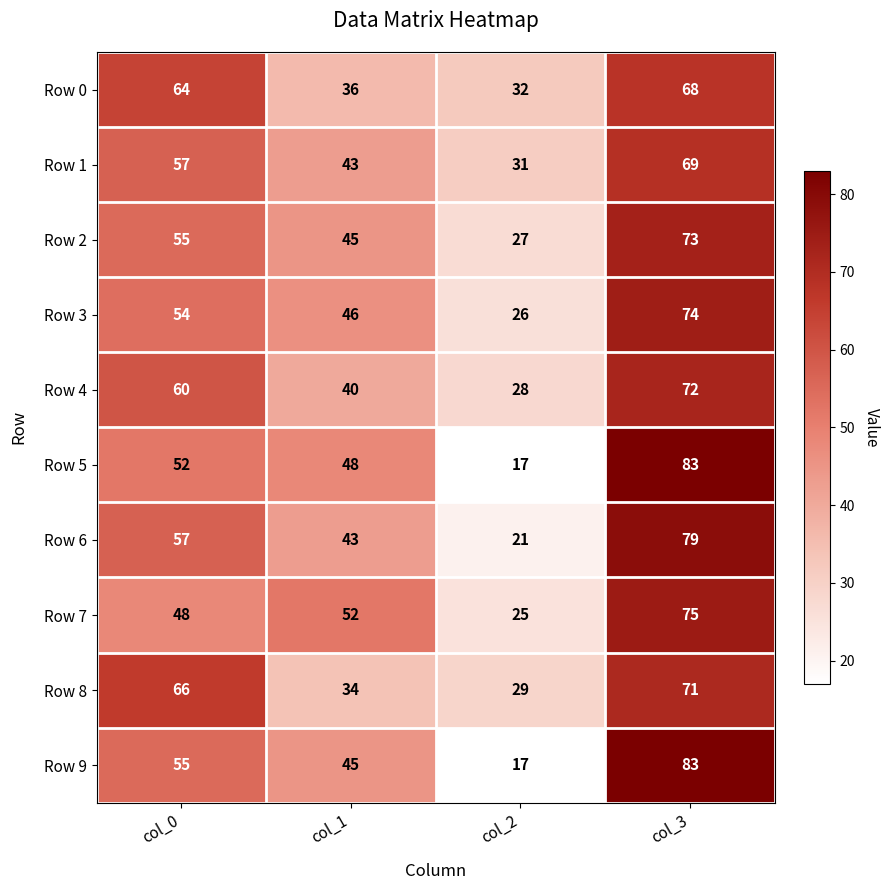

What is the total value across all series at col_0?

568